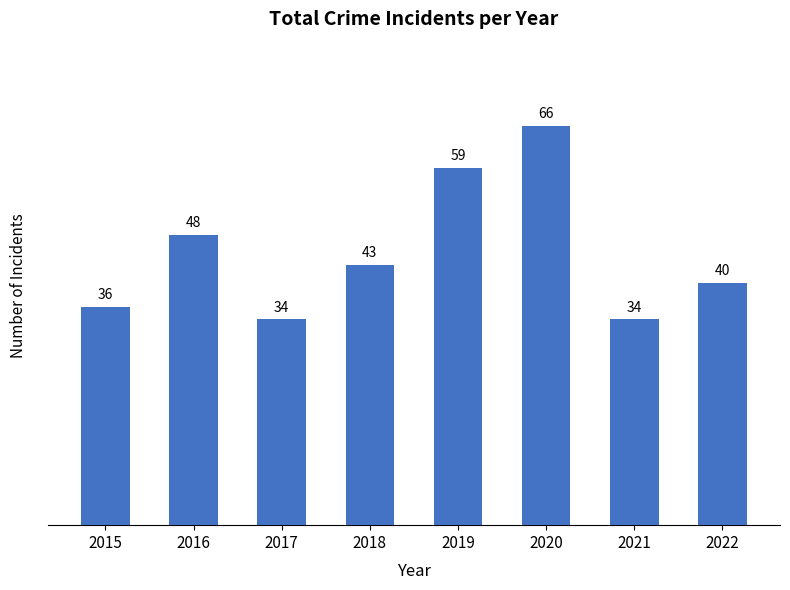

Does the chart contain stacked bars?

No